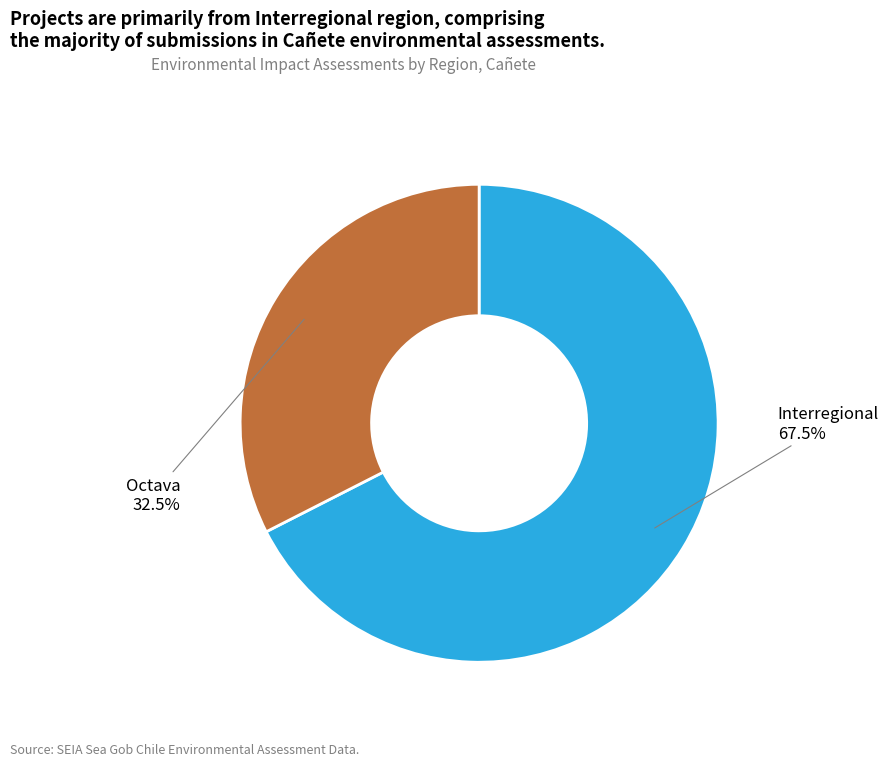

The Octava slice represents 53% of the pie. True or false?

False